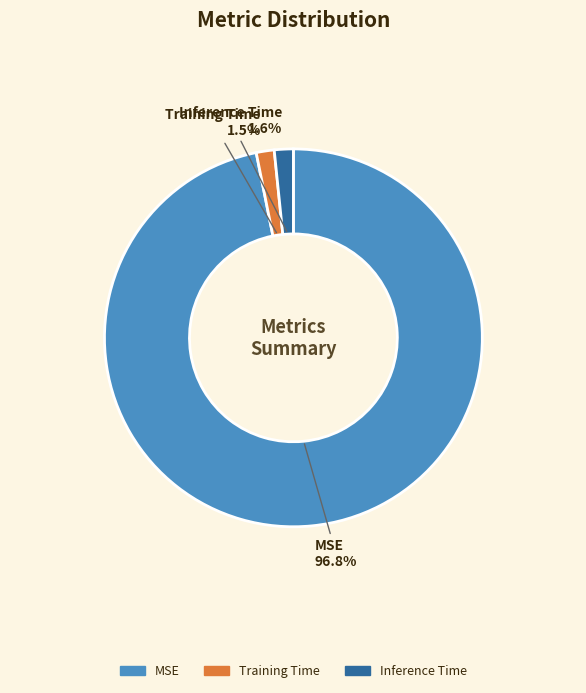

What is the largest slice in the pie chart?

MSE